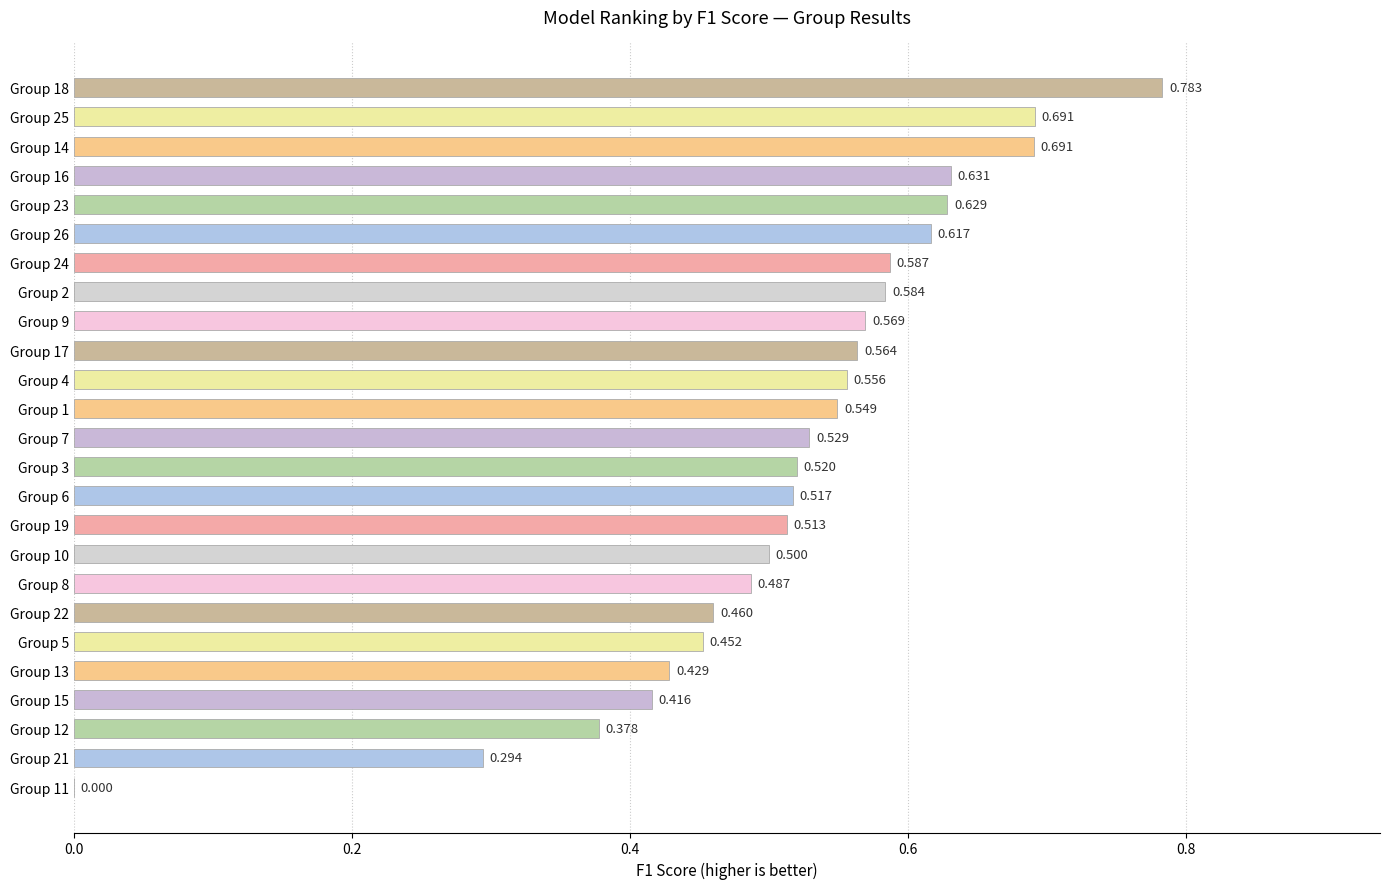

What is the average value?

0.5